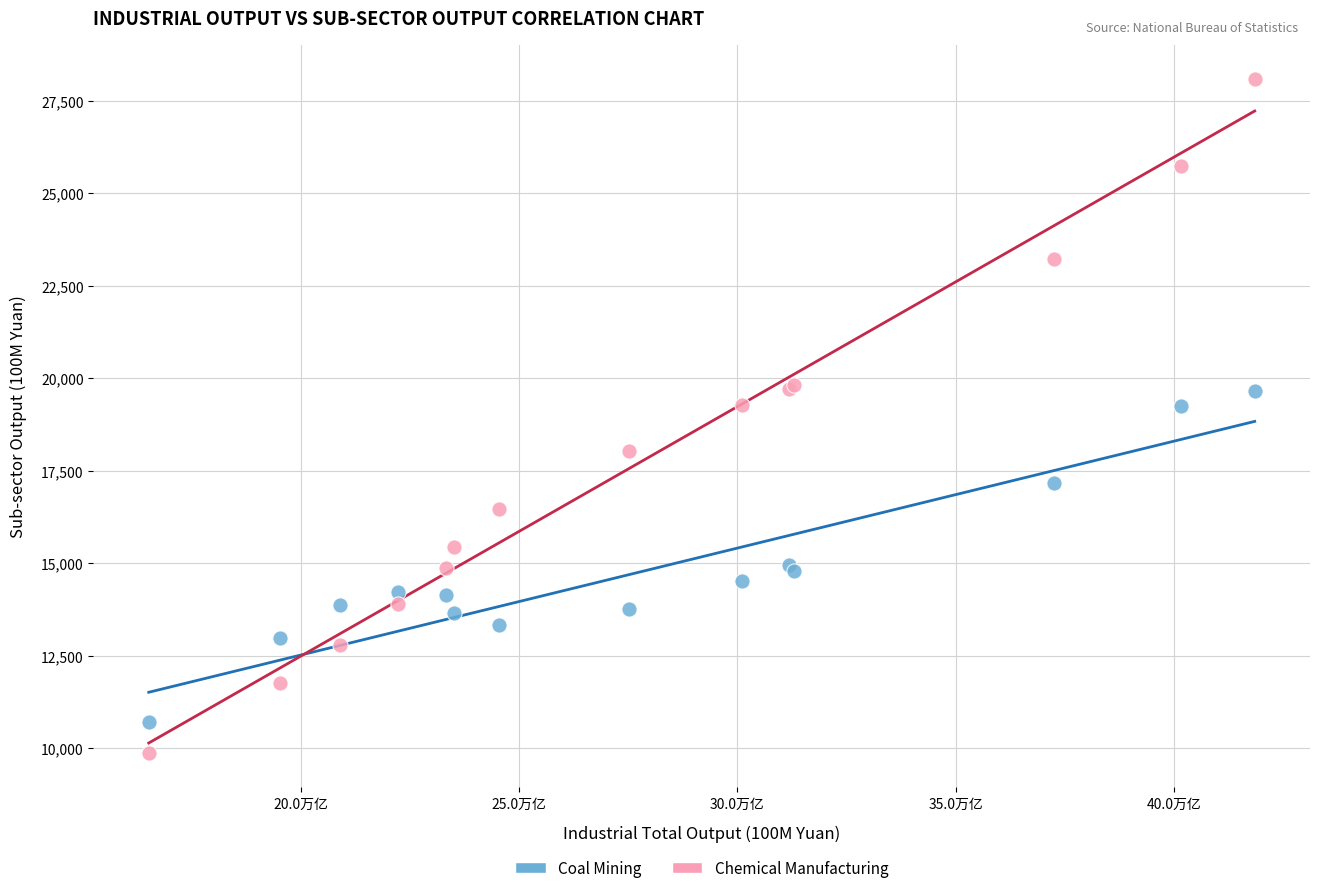

What are all the series names shown in the legend?

Coal Mining, Chemical Manufacturing